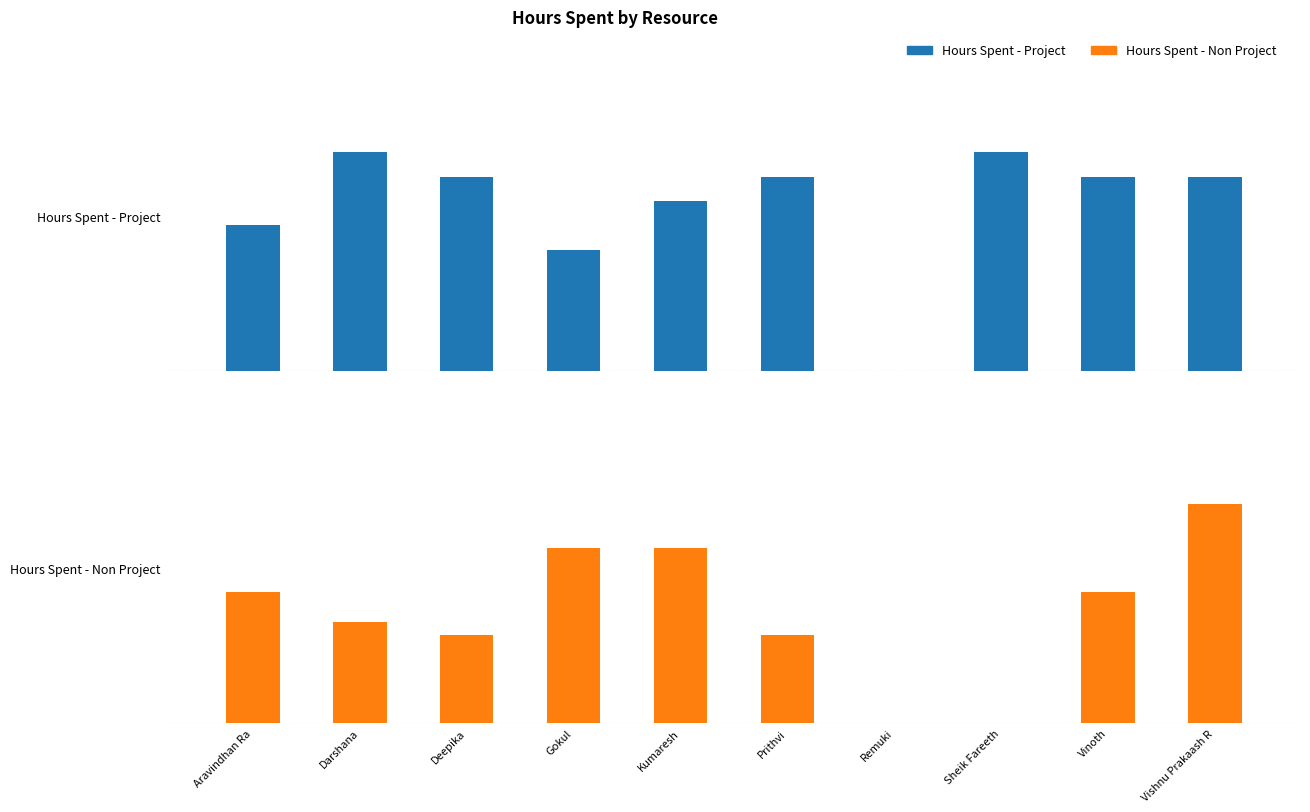

How many groups of bars are there?

10